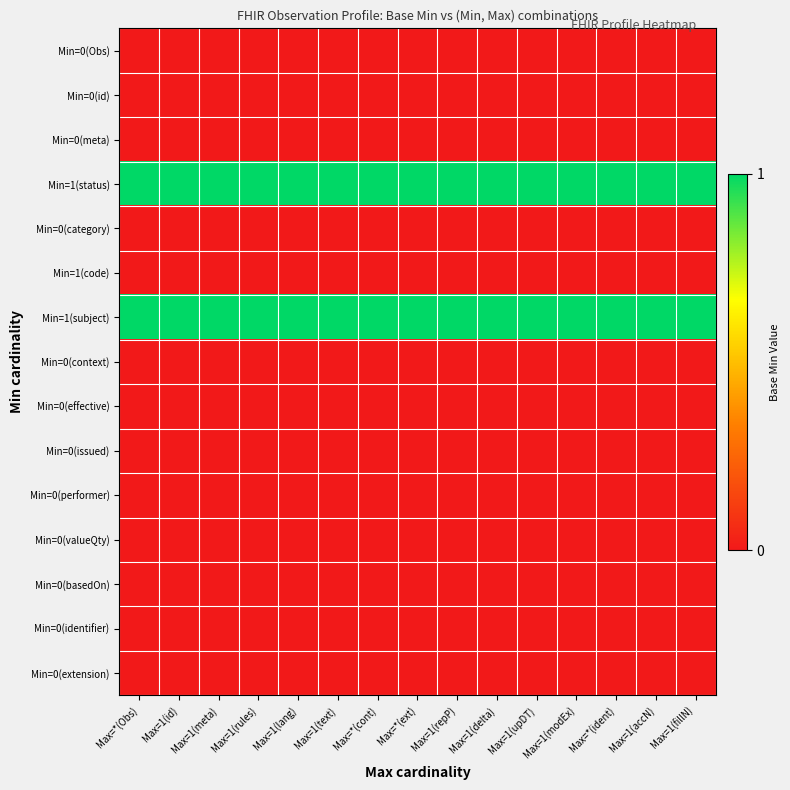

At Max=1(fillN), list the series in order from largest to smallest.

Min=1(status), Min=1(subject), Min=0(Obs), Min=0(id), Min=0(meta), Min=0(category), Min=1(code), Min=0(context), Min=0(effective), Min=0(issued), Min=0(performer), Min=0(valueQty), Min=0(basedOn), Min=0(identifier), Min=0(extension)